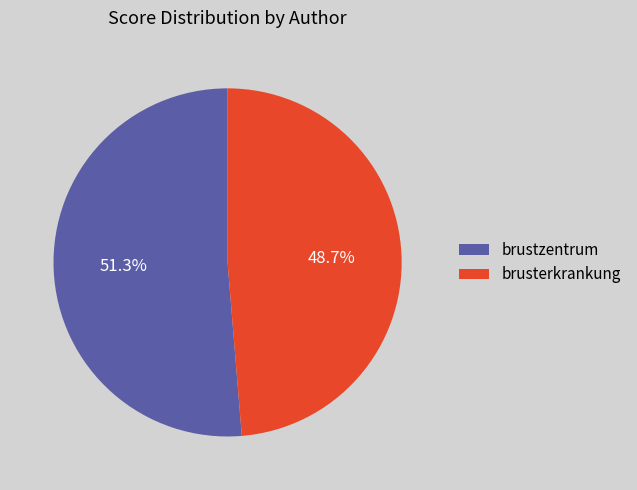

Which slice represents more than half of the pie?

brustzentrum